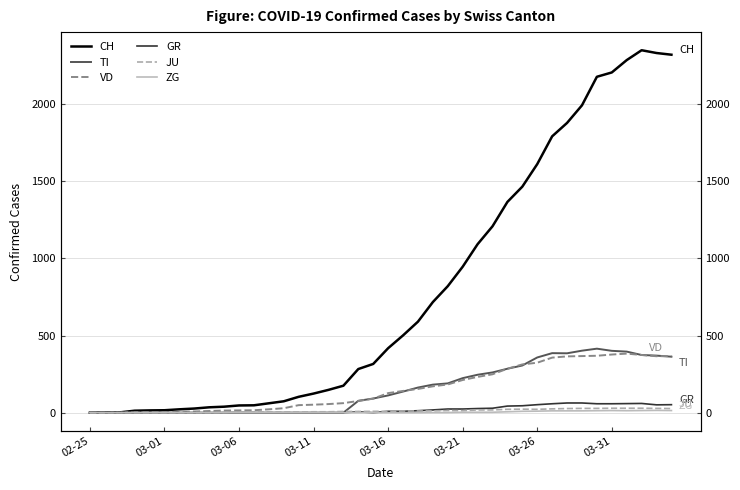

Which series has the widest spread of values?

CH